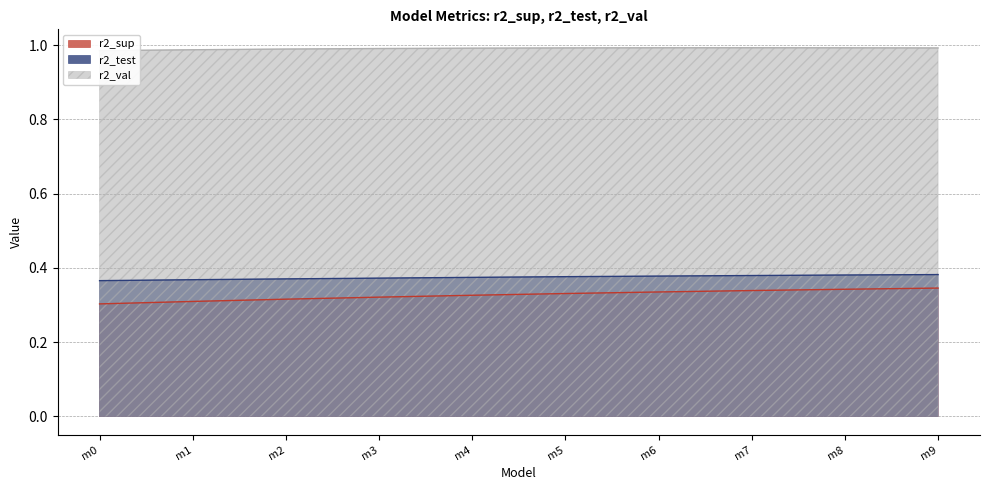

True or false: r2_test and r2_sup intersect in this chart.

False